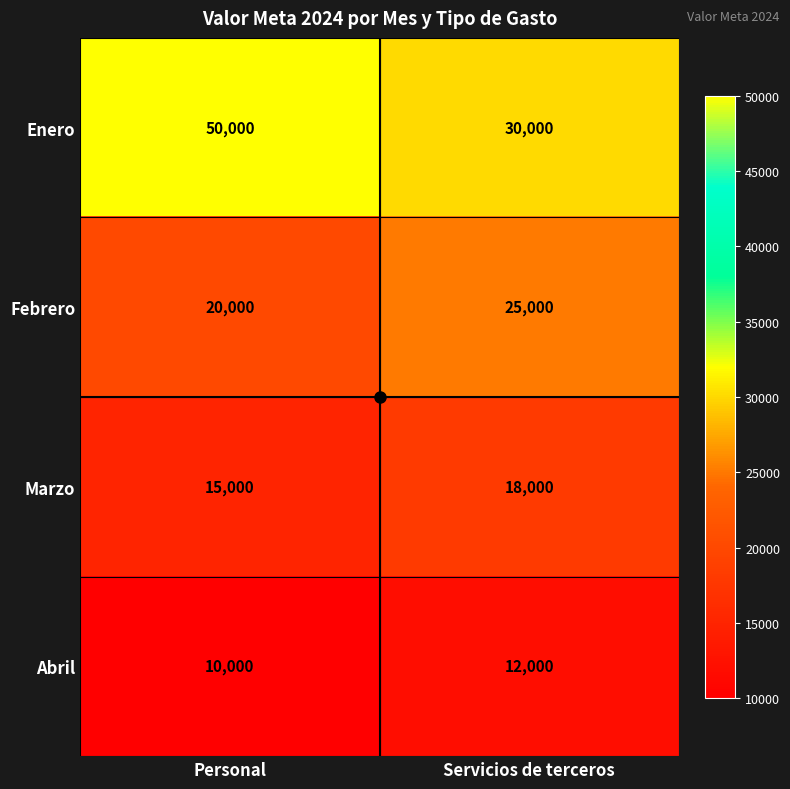

What is the average value of the Marzo series?

16500